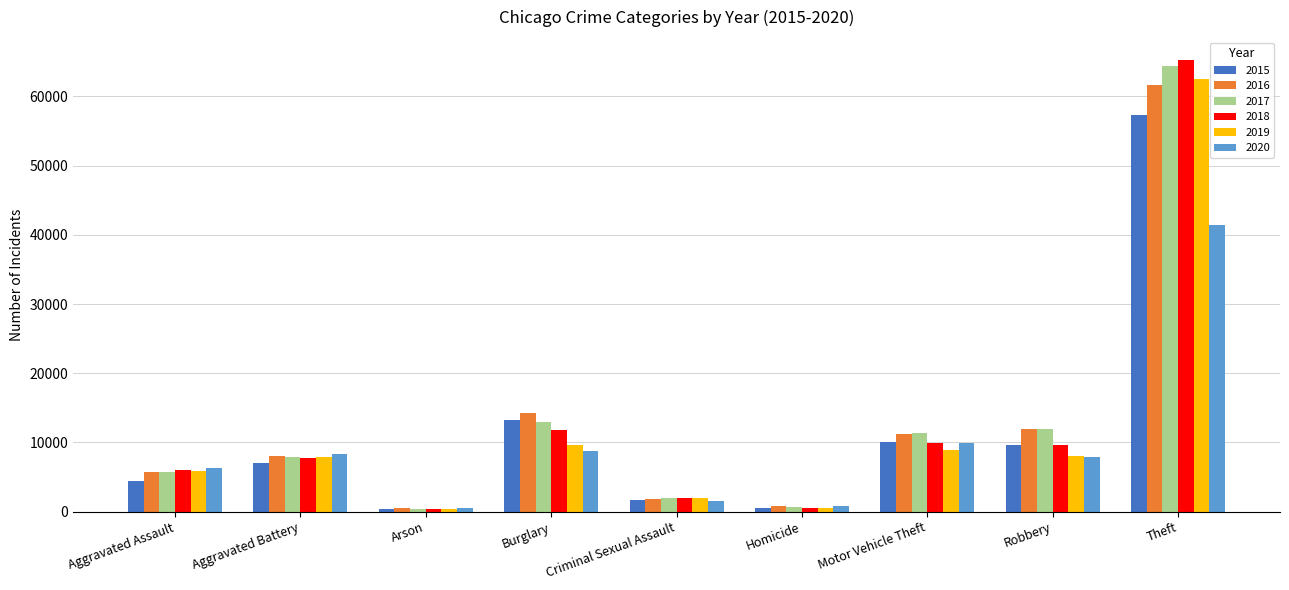

Is the value of 2020 at Burglary greater than the value of 2015 at Burglary?

No